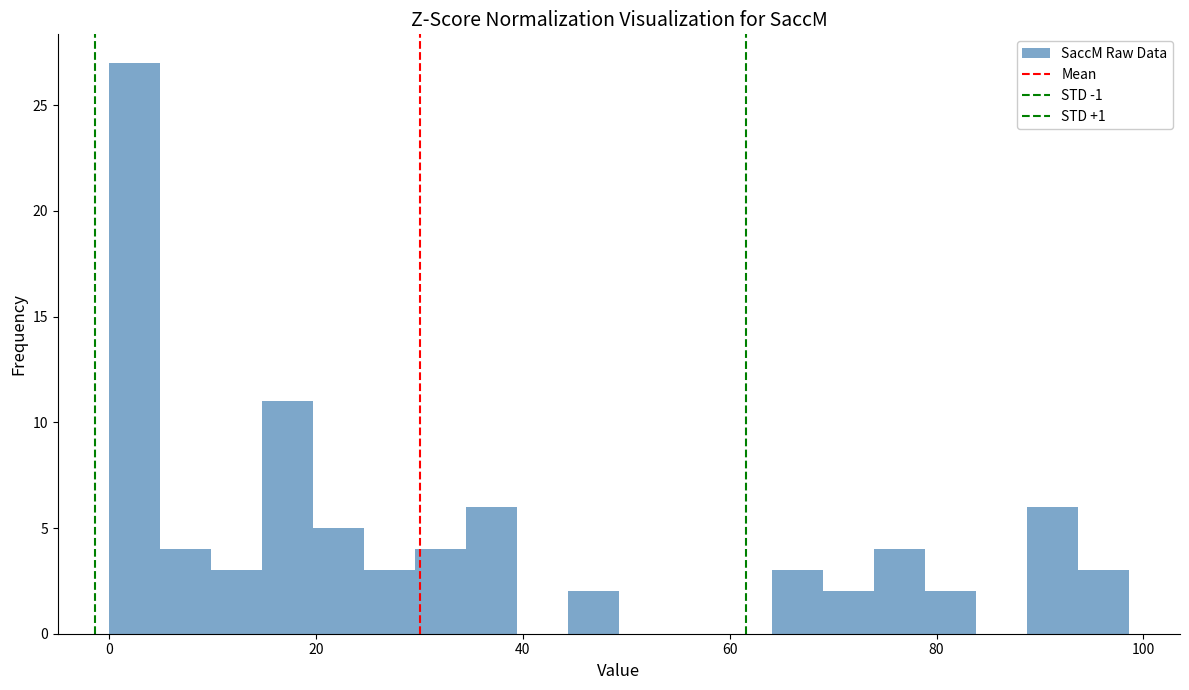

Read against the x-axis, roughly where is the centre of the tallest bar?

2